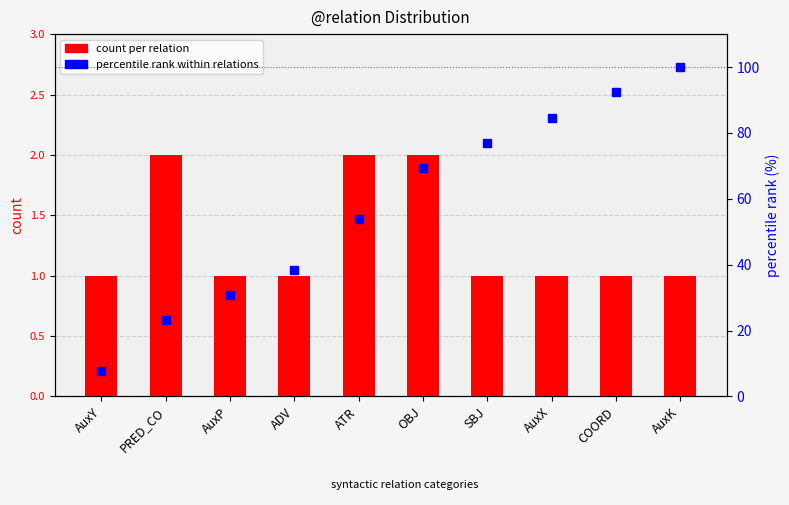

How many bars are there in each group?

2